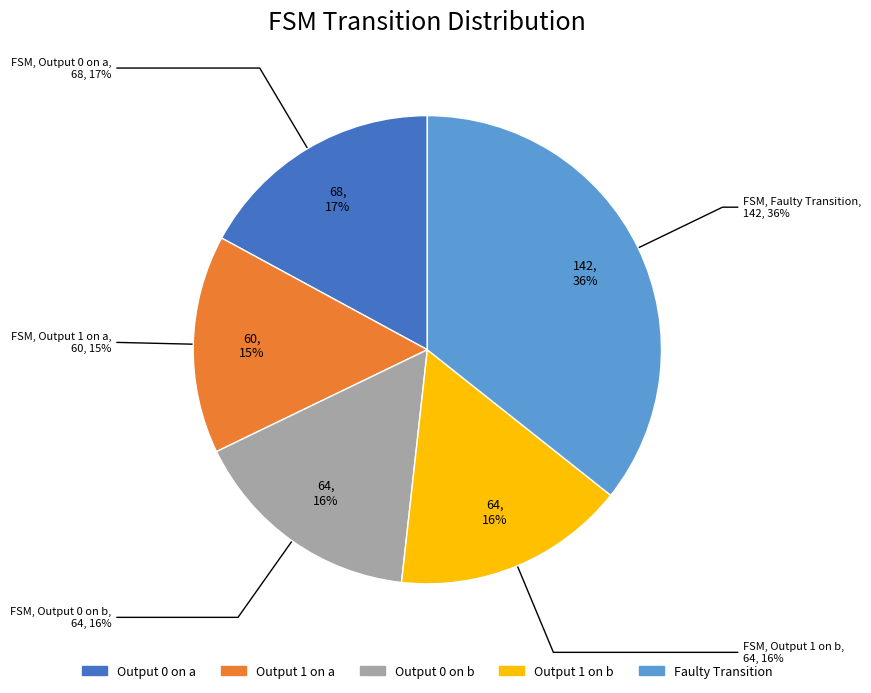

The output=1 (input b) slice represents 16% of the pie. True or false?

True